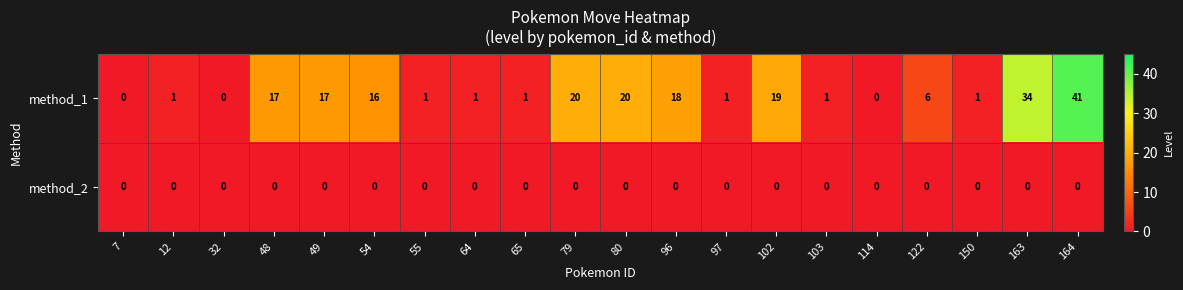

Which series changed the most between 49 and 164?

method_1